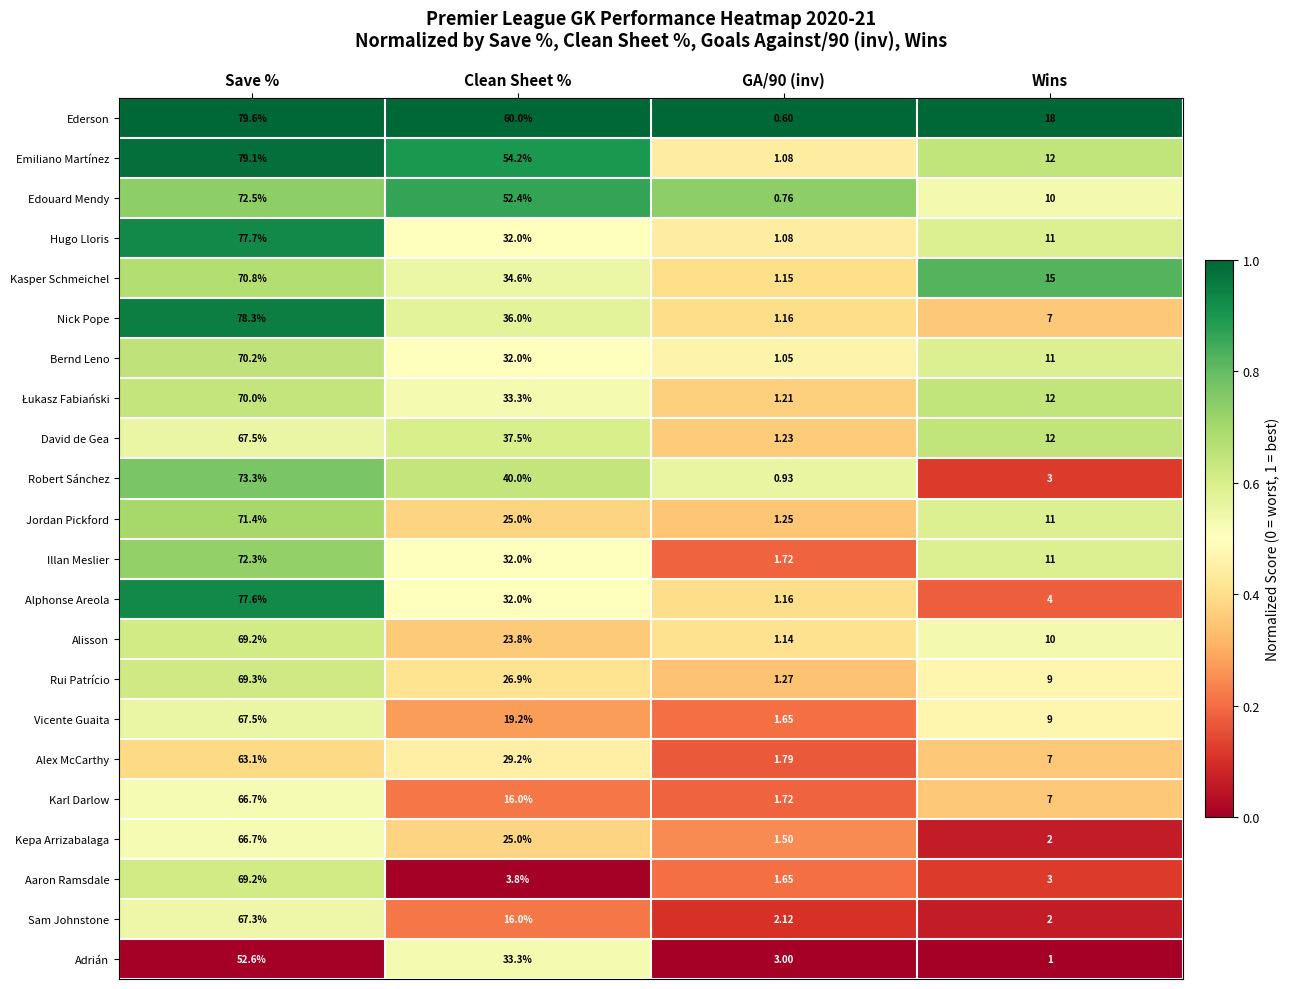

Between Save % and Clean Sheet %, which series saw the biggest shift?

Aaron Ramsdale